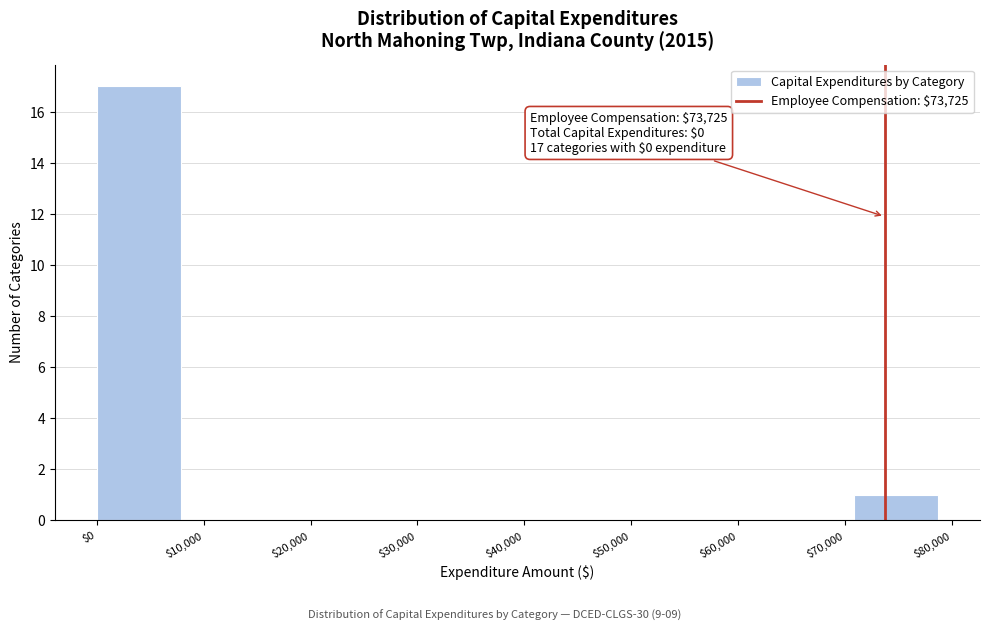

Over which range of the x-axis is the bar tallest?

0 to 8000